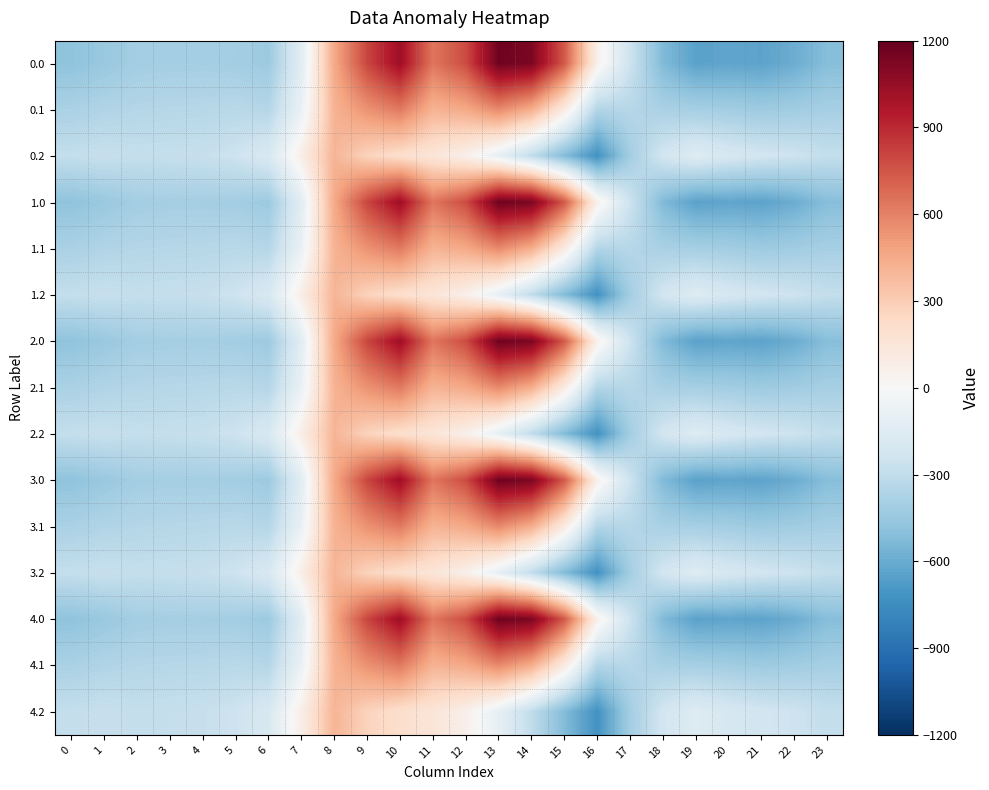

How many distinct data groups are displayed?

15